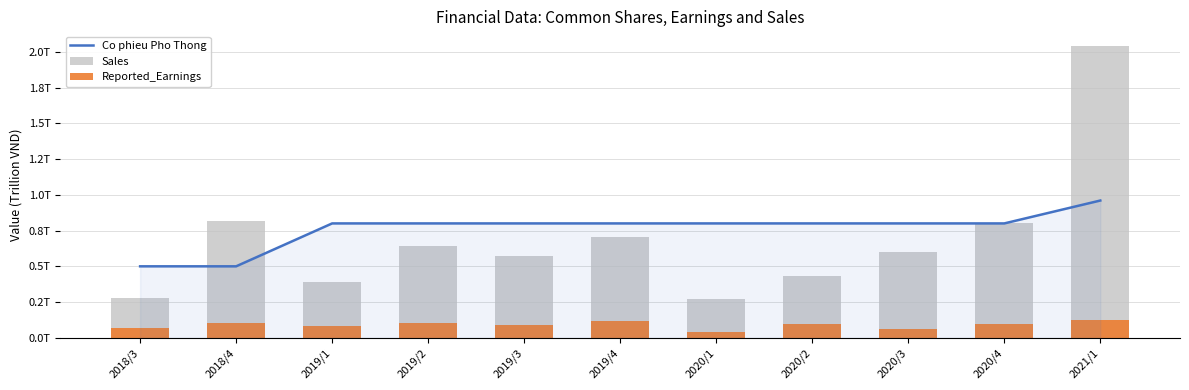

How many categories are shown in the chart?

11